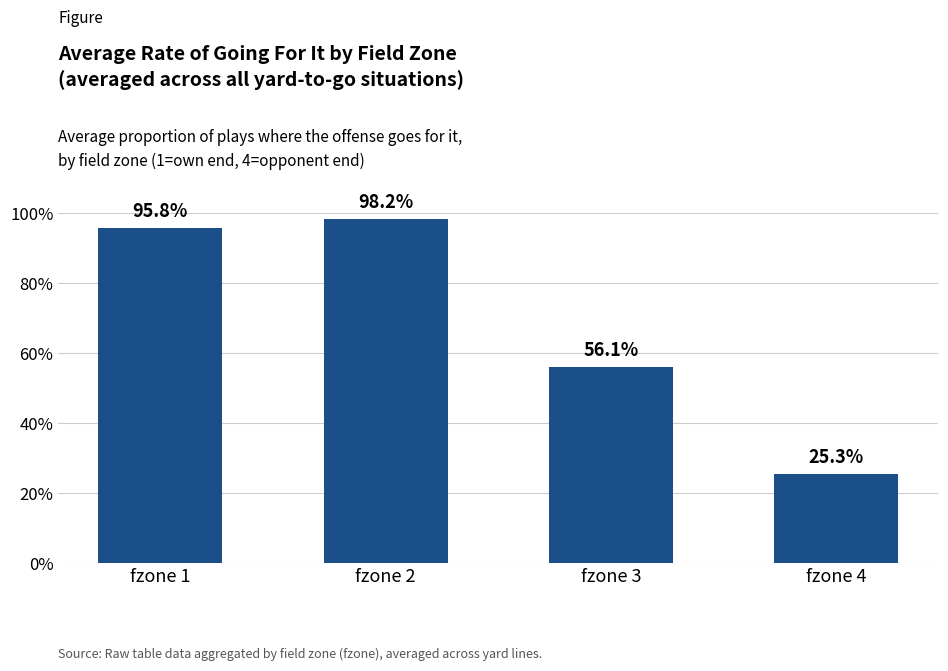

Are the bars horizontal?

No